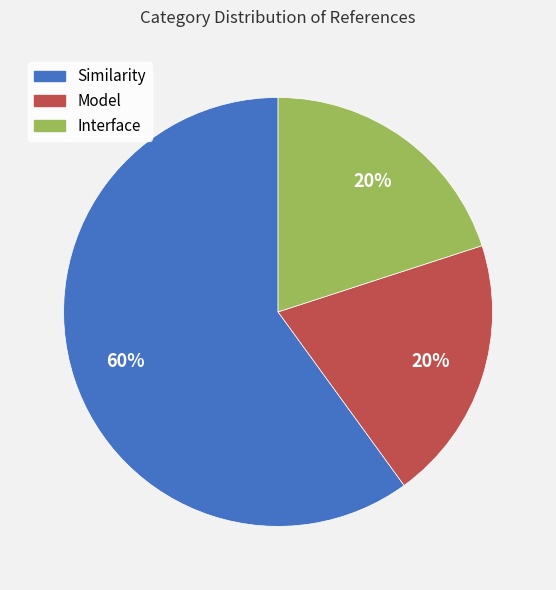

True or false: Model accounts for 7% of the total.

False